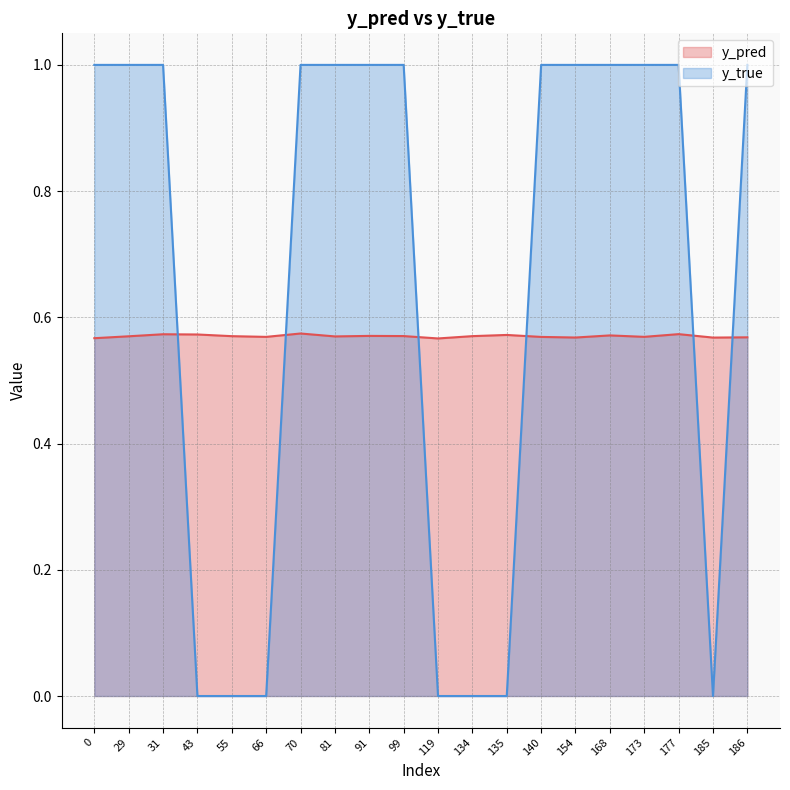

Is the value of y_pred at 119 greater than the value of y_true at 99?

No